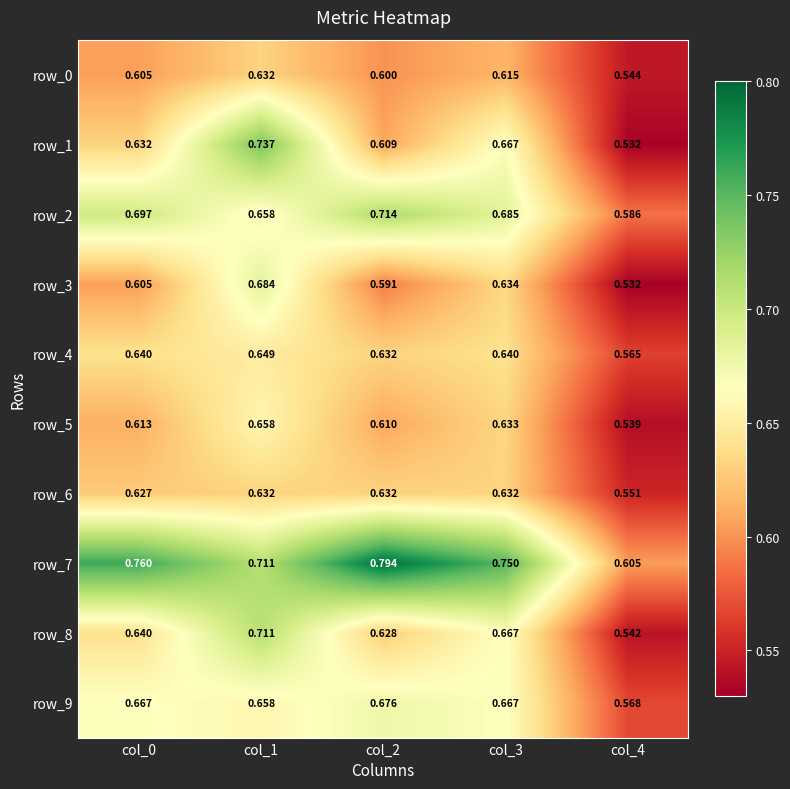

What is the total value across all series at col_3?

6.6